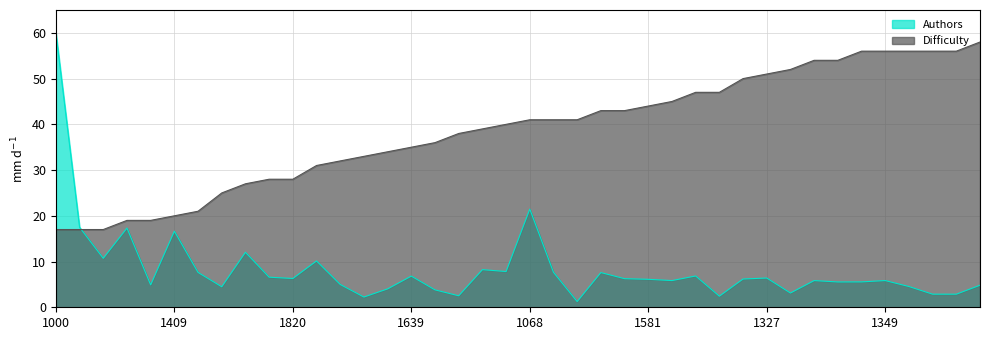

Is it true that Authors equals 6.2 at 1100?

True